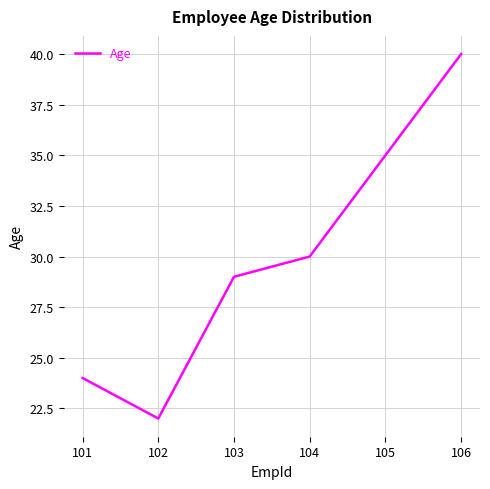

How many interior local valleys (lower than both neighbors) does the data have?

1